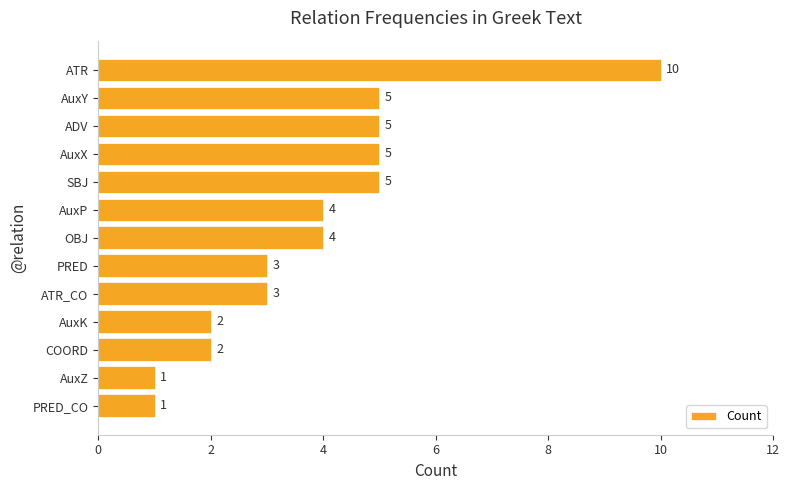

Read the value at AuxX.

5